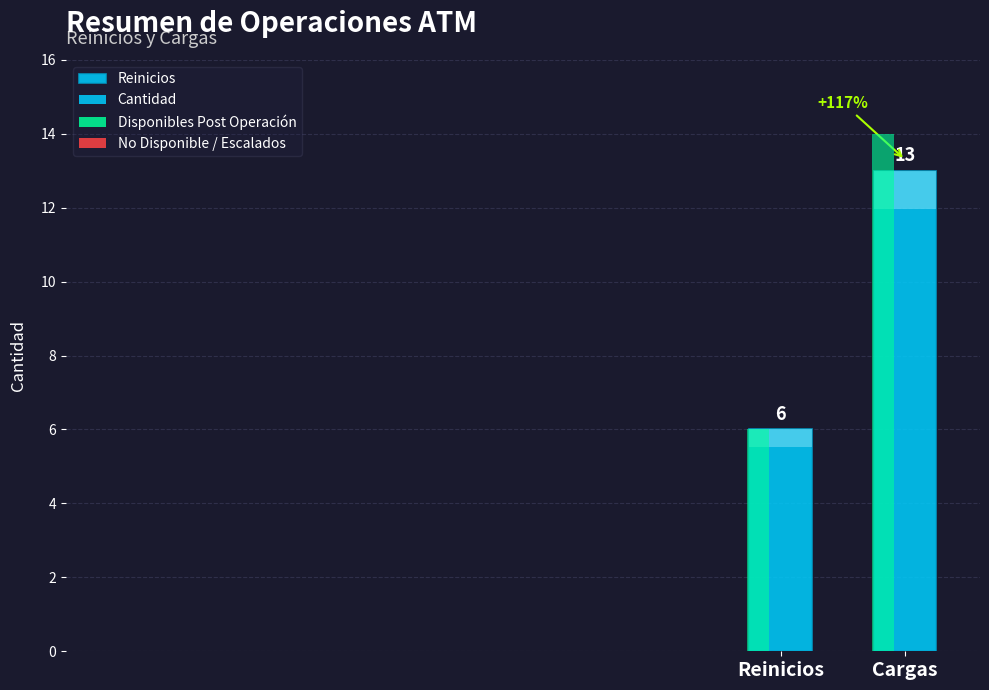

Is it true that the value at Reinicios is 10?

False